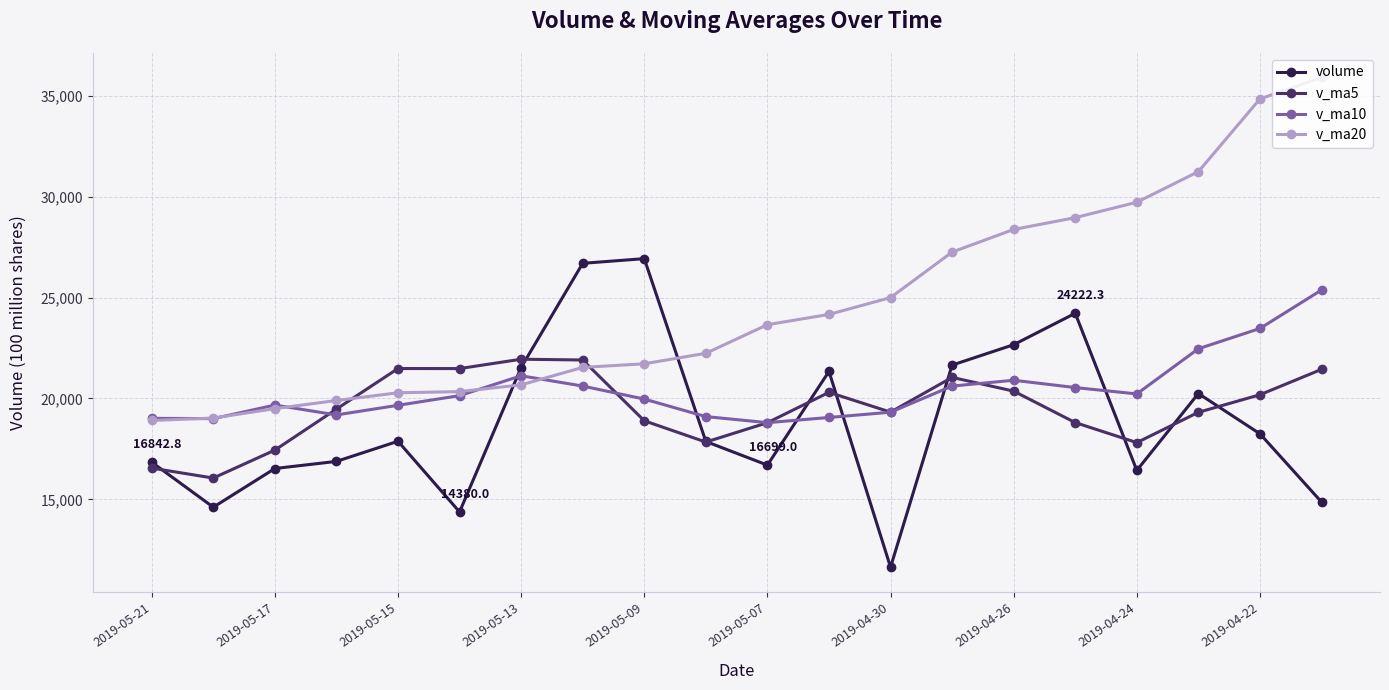

What is the minimum value for v_ma5?

16058.0